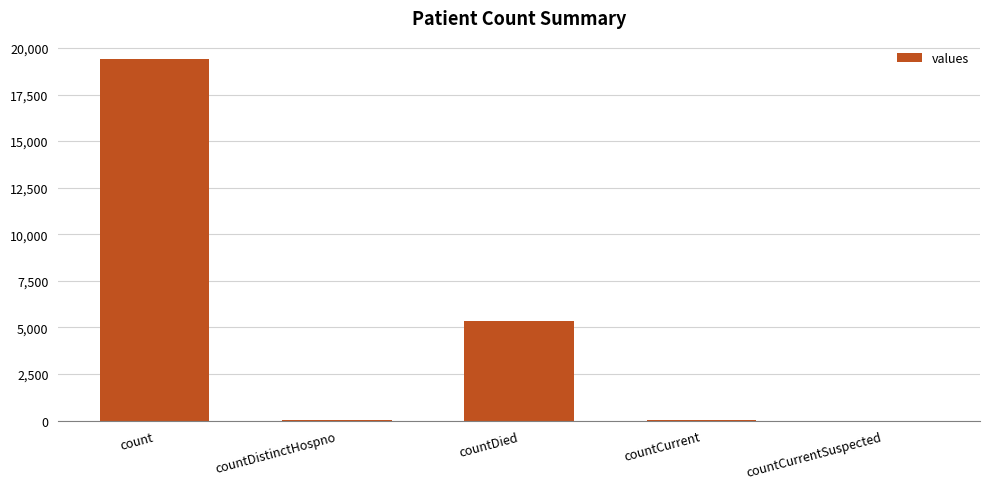

Is it true that the value at countDied is 7274?

False